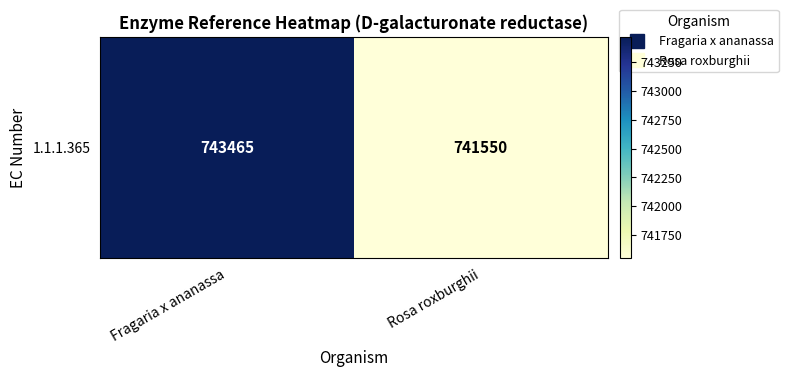

The chart shows a value of 741550 at Rosa roxburghii. True or false?

True